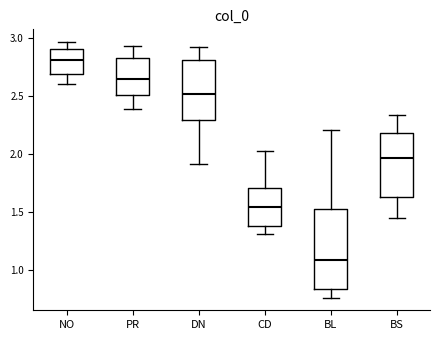

Reading left to right, read every box against the y-axis: the position of its median line, the range the box covers, and the ends of its whiskers. The values are not printed on the chart, so give them approximately, as read against the axis.

NO: median 2.80, box 2.70 to 2.90, whiskers 2.60 to 2.95
PR: median 2.65, box 2.50 to 2.80, whiskers 2.40 to 2.90
DN: median 2.50, box 2.30 to 2.80, whiskers 1.90 to 2.90
CD: median 1.55, box 1.40 to 1.70, whiskers 1.30 to 2.00
BL: median 1.10, box 0.85 to 1.55, whiskers 0.75 to 2.20
BS: median 1.95, box 1.65 to 2.20, whiskers 1.45 to 2.35